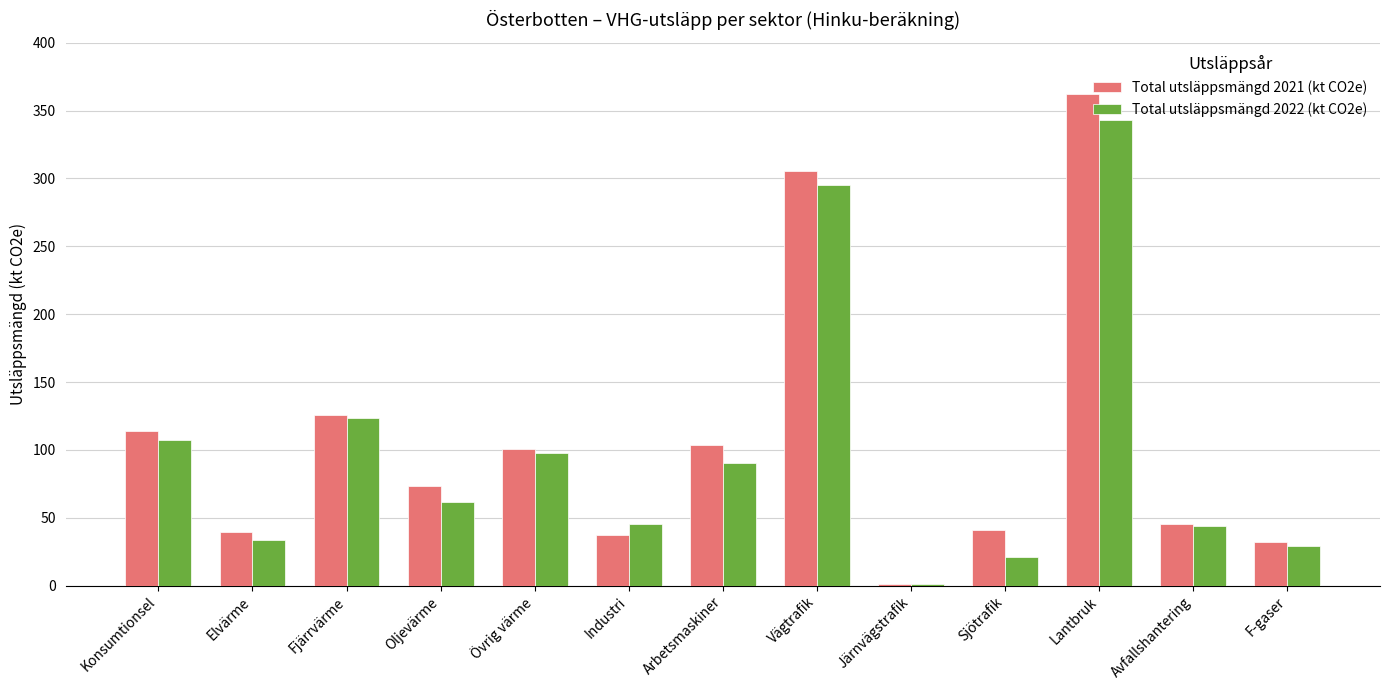

Which category has the highest value across all series?

Lantbruk